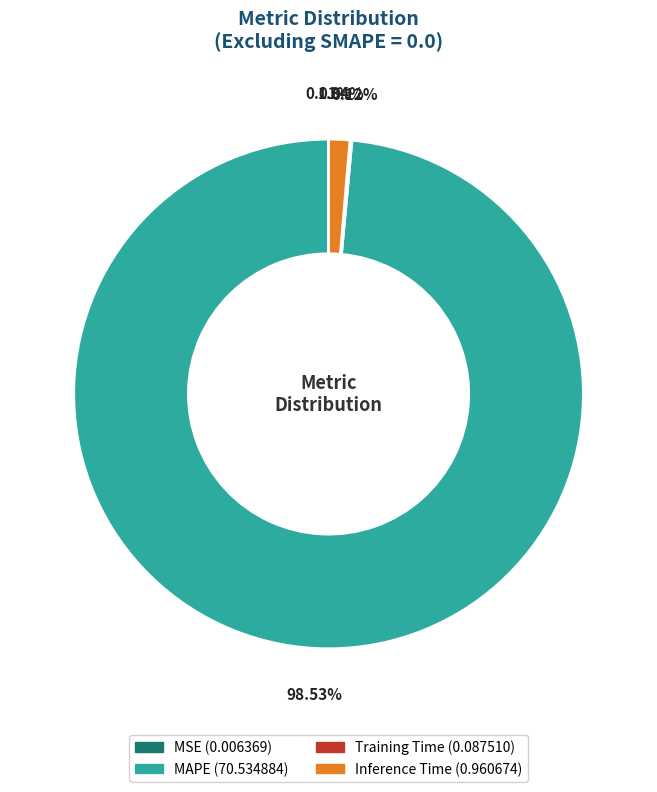

Is there a majority slice in this chart?

Yes